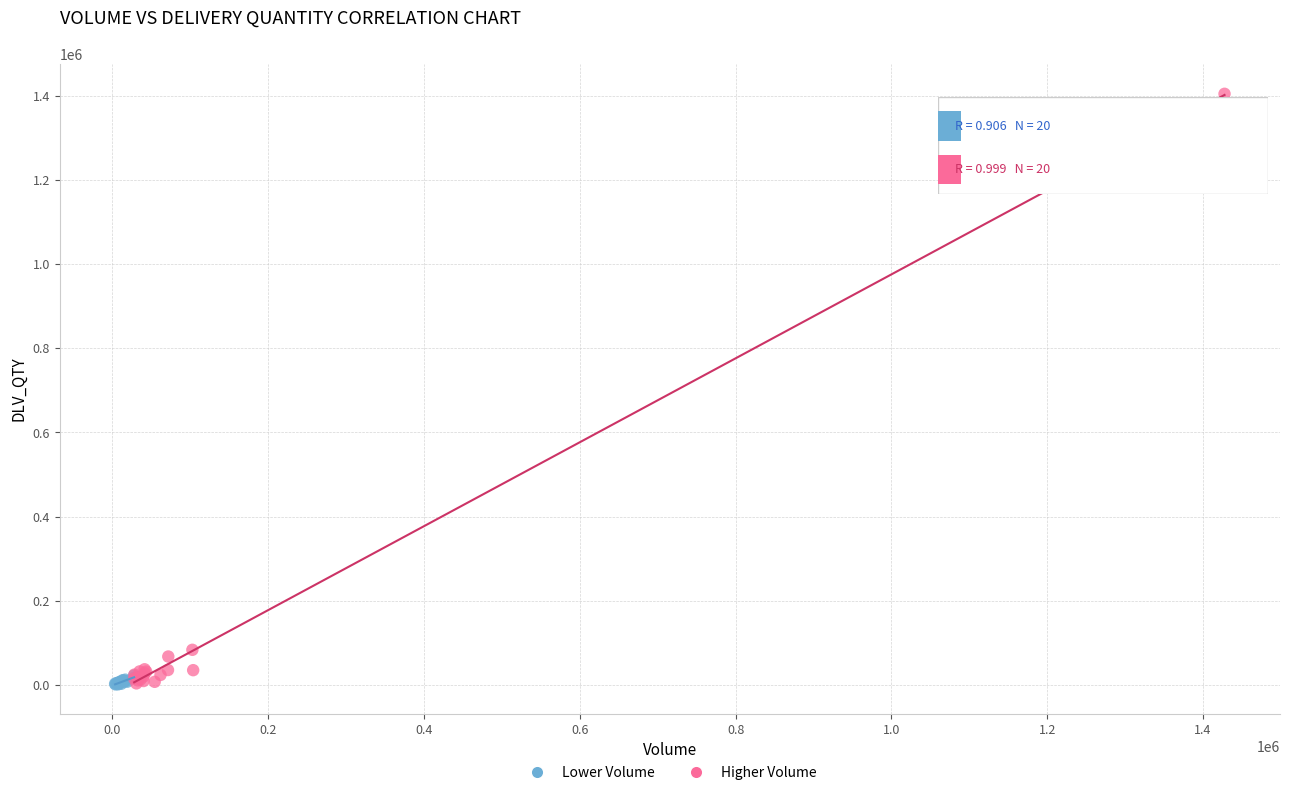

Which series reaches the maximum Y coordinate?

Higher Volume